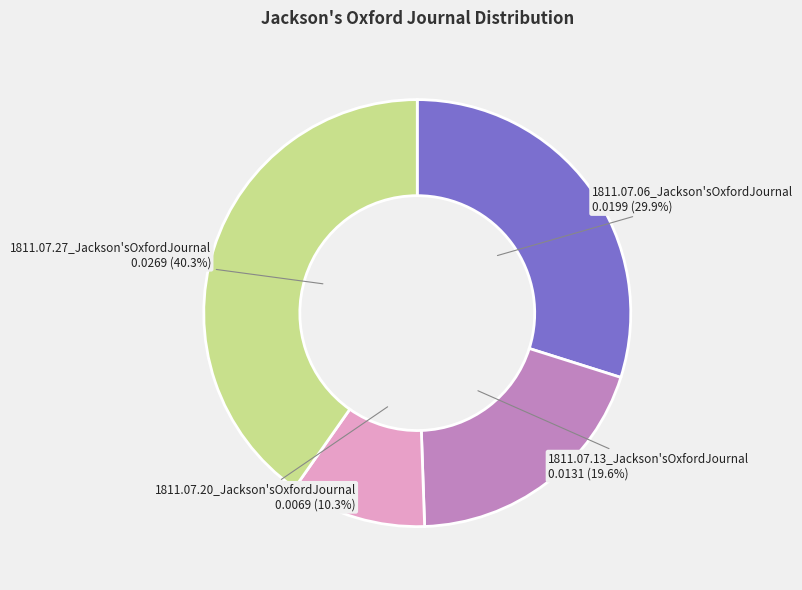

How many segments does this pie chart have?

4